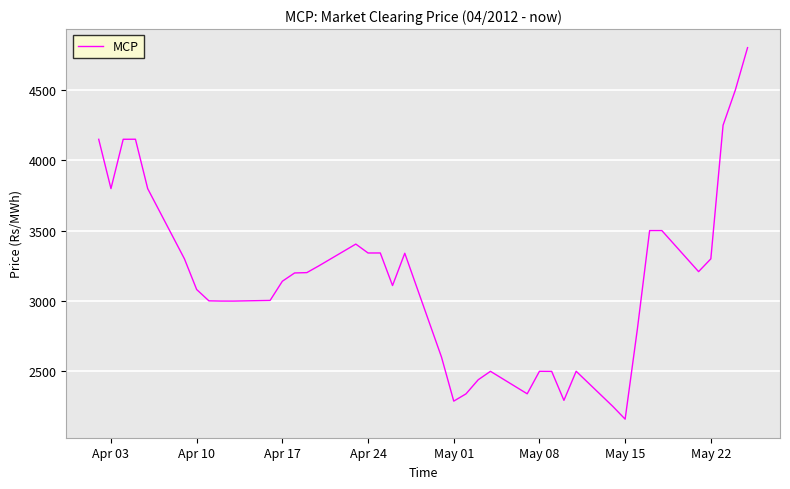

What is the difference between the maximum and minimum values?

2643.0